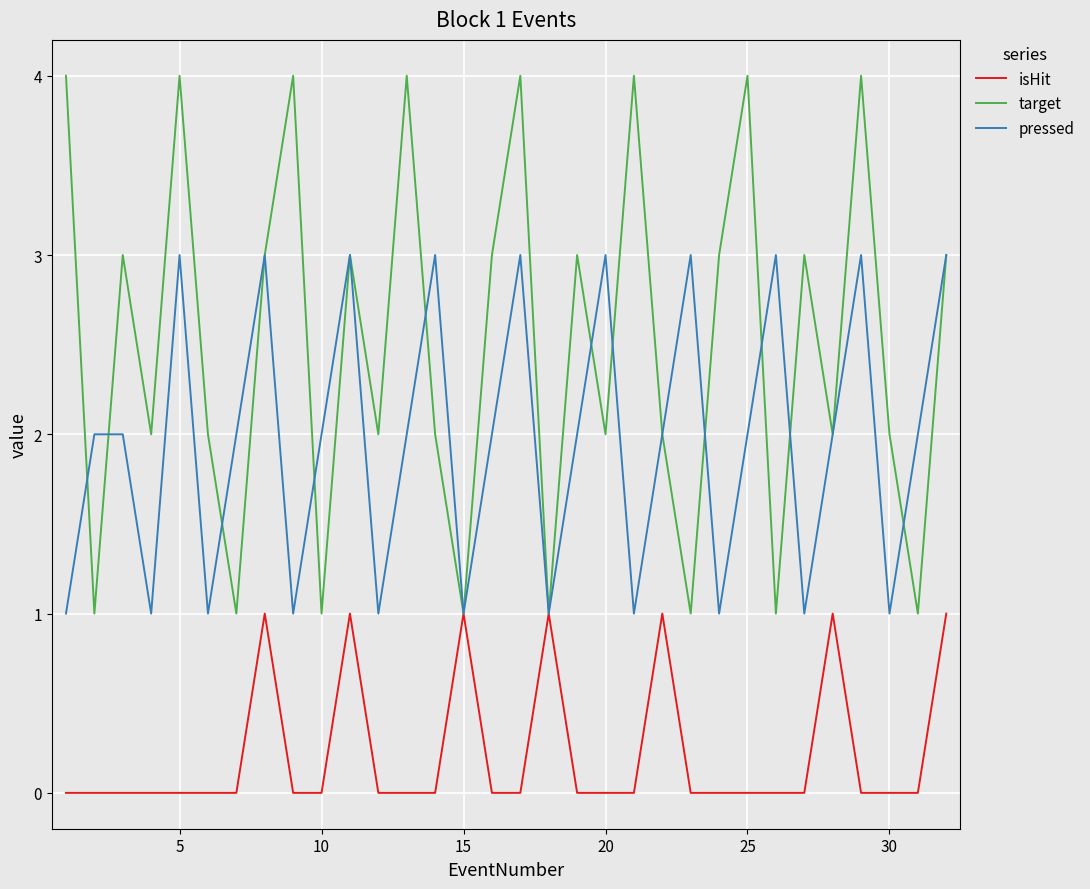

Rank the series by their maximum value, from highest to lowest.

target, pressed, isHit